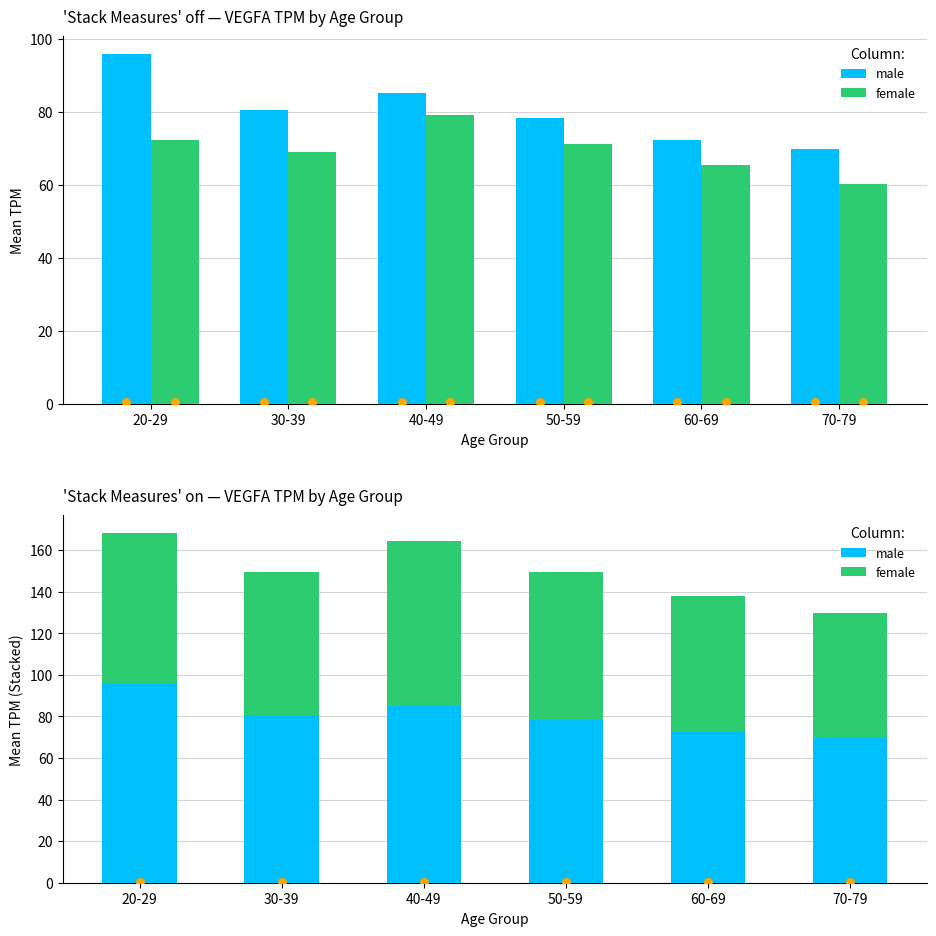

Which series has the largest total across all categories?

male